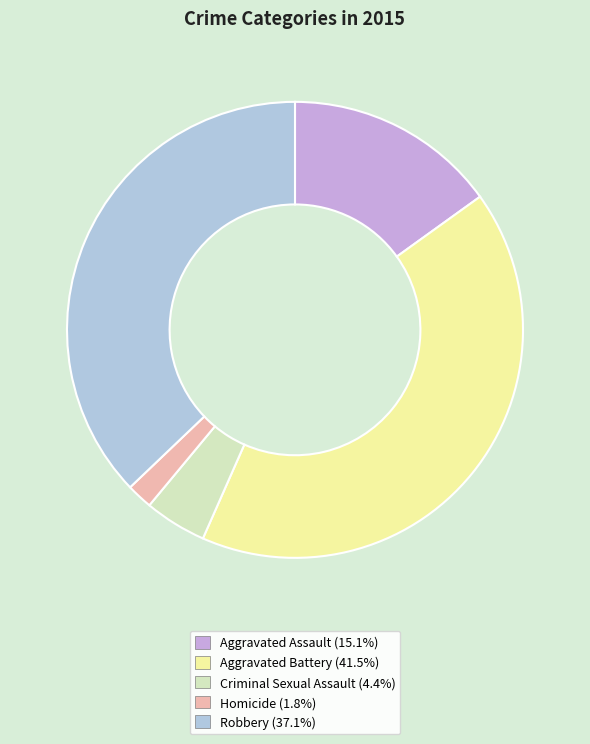

Approximately how many times larger is the value at Homicide compared to Aggravated Assault?

0.1